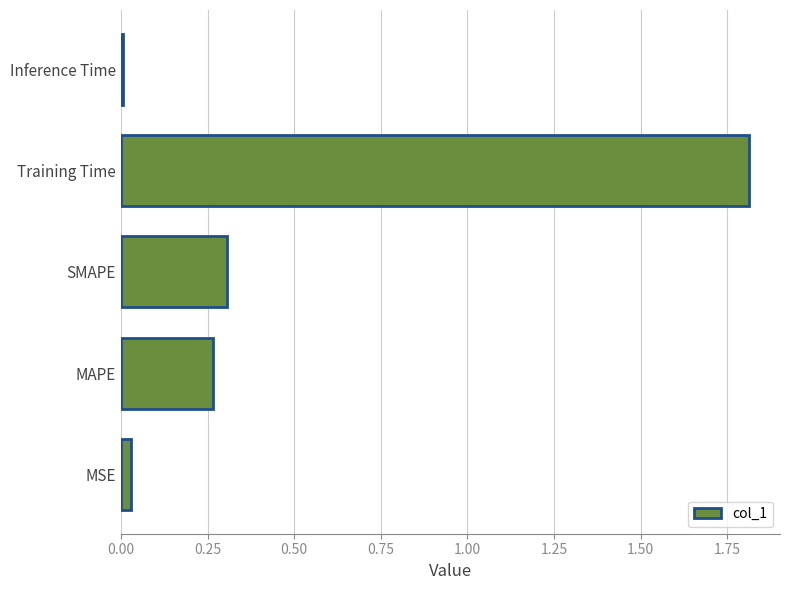

How many data points does each series have?

5